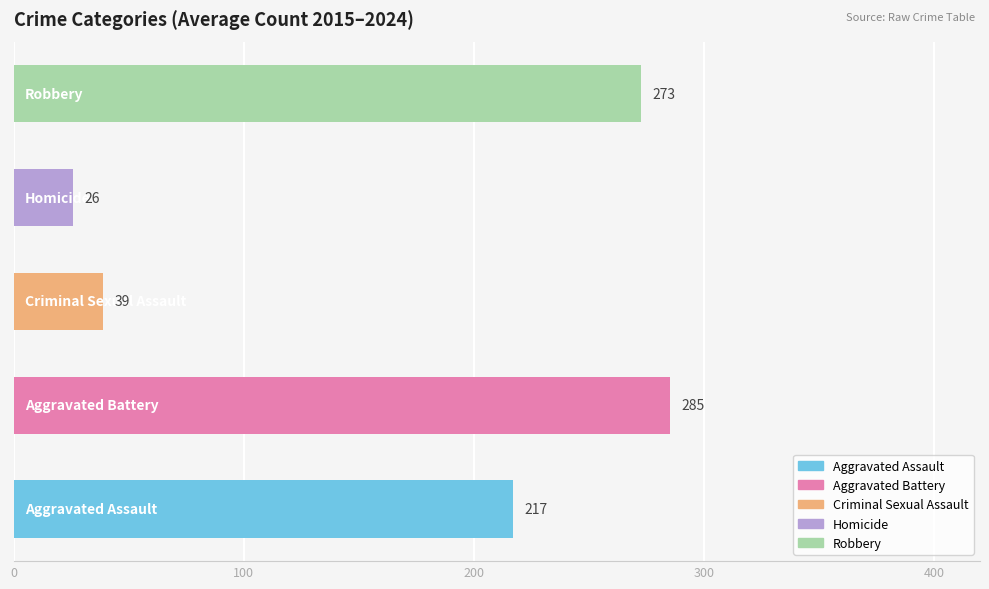

What is the smallest value displayed?

25.7